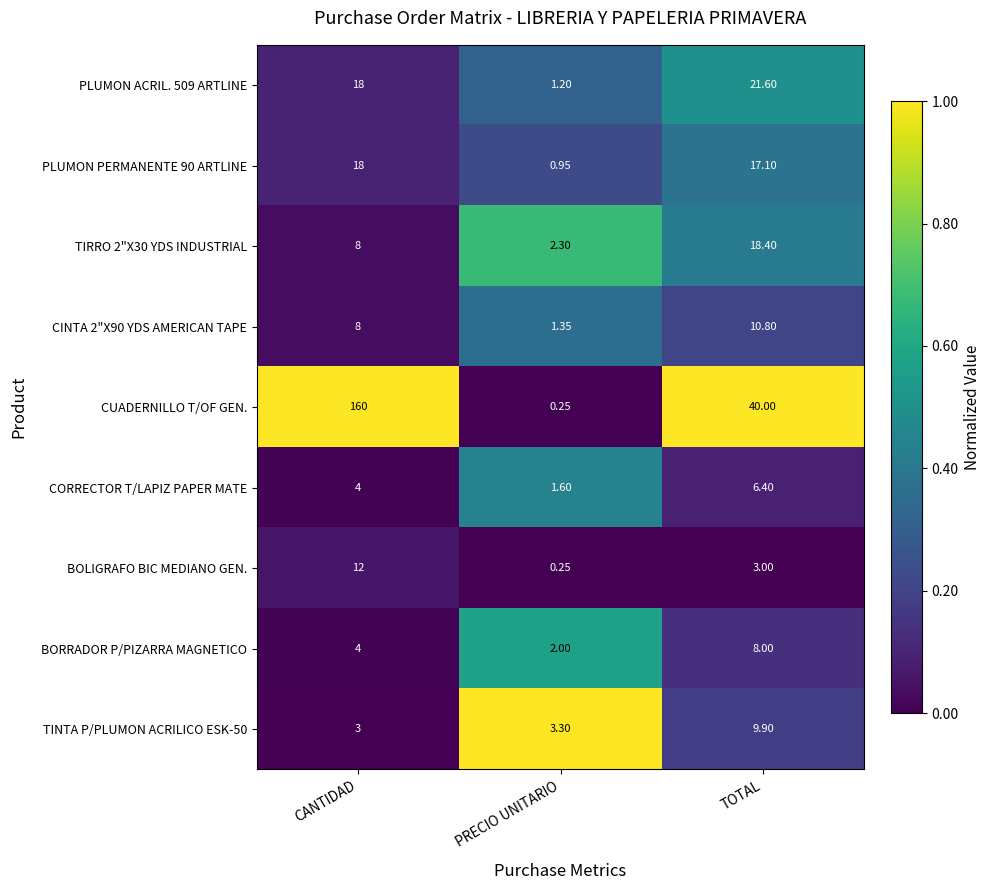

How many data points in CUADERNILLO T/OF GEN. are less than 40?

1